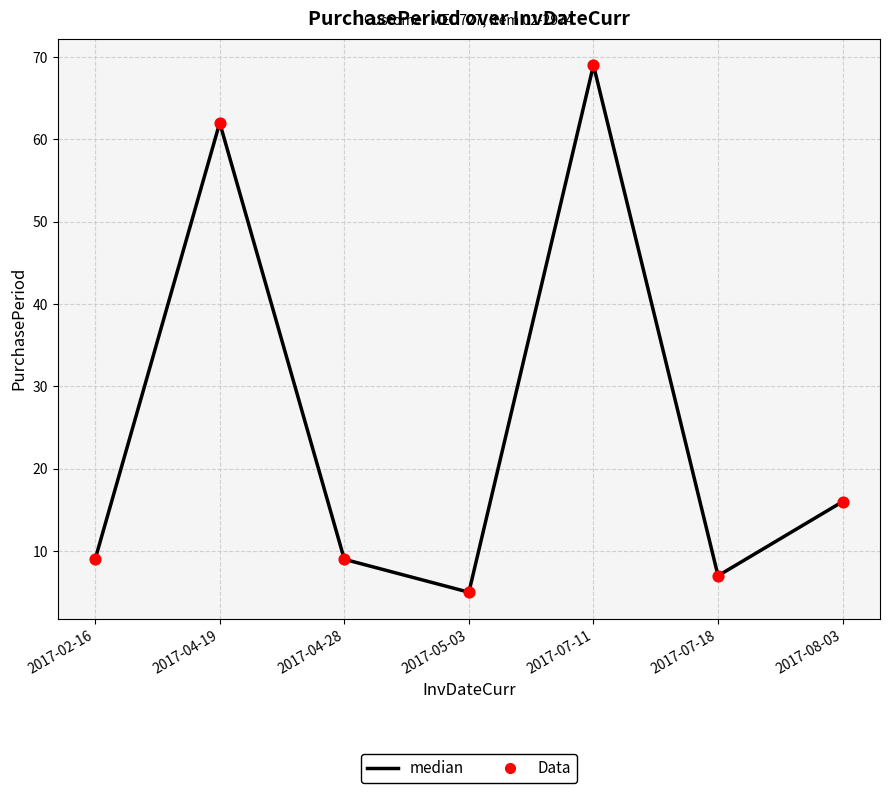

Which has a higher value, 2017-02-16 or 2017-07-11?

2017-07-11